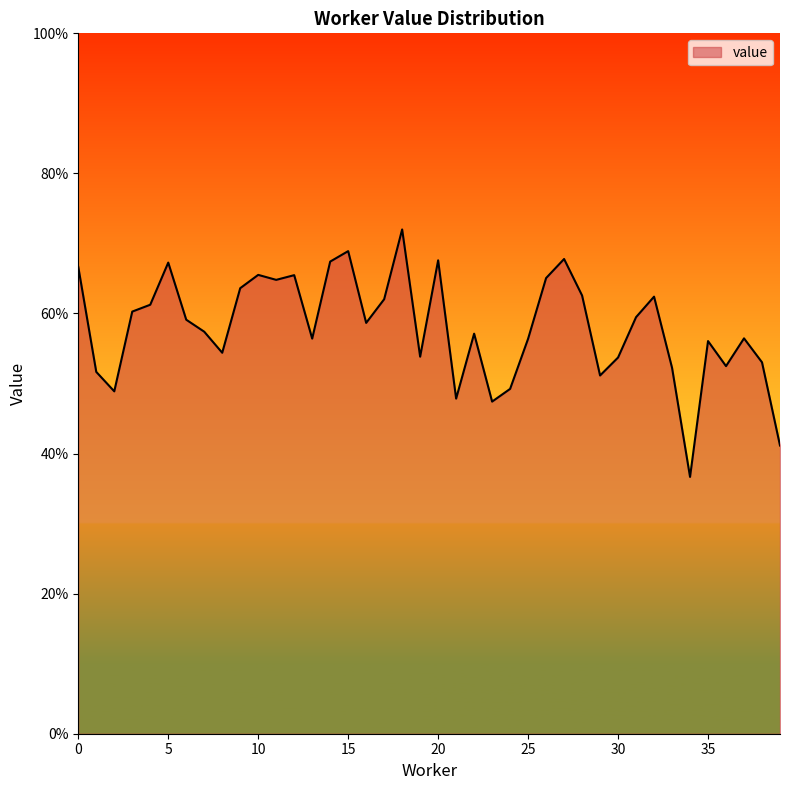

Rank the categories by value from highest to lowest.

18, 15, 27, 20, 14, 5, 0, 10, 12, 26, 11, 9, 28, 32, 17, 4, 3, 31, 6, 16, 7, 22, 37, 13, 25, 35, 8, 19, 30, 38, 36, 33, 1, 29, 24, 2, 21, 23, 39, 34